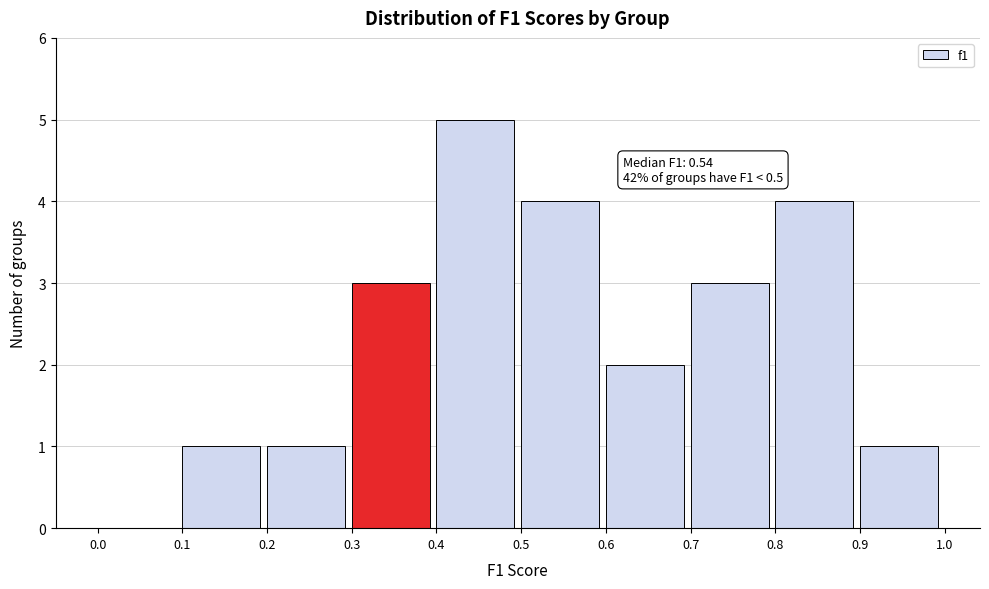

Over which range of the x-axis is the bar tallest?

0.4 to 0.5